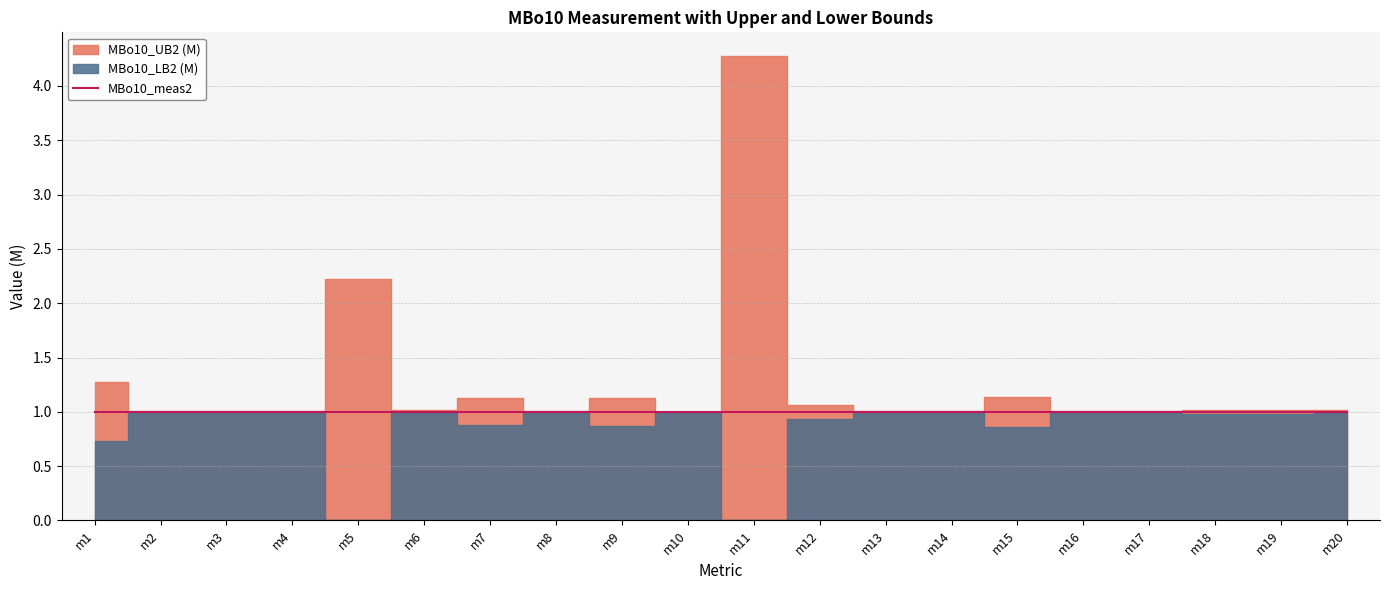

Rank the series by their average value, from highest to lowest.

MBo10_UB2 (M), MBo10_meas2, MBo10_LB2 (M)